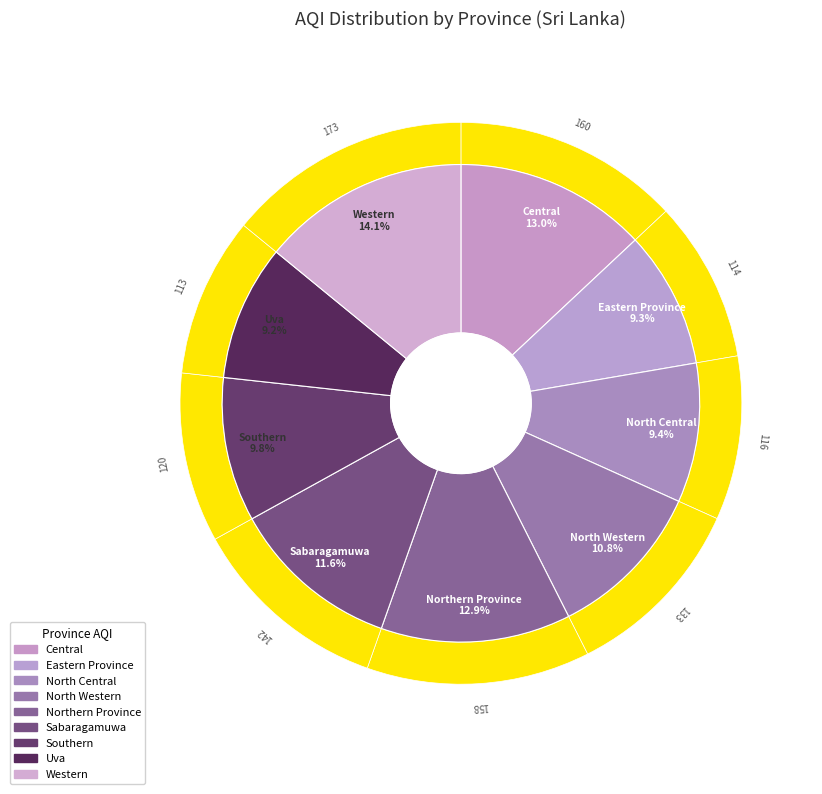

Do Sabaragamuwa and Eastern Province together represent more than half of the pie?

No